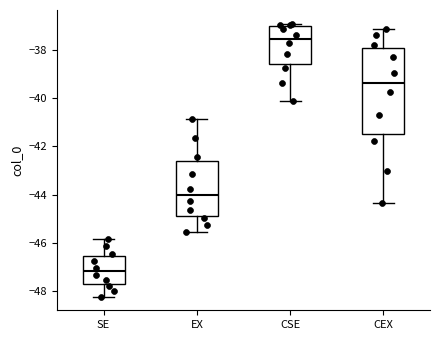

Reading left to right, transcribe this box plot: for each box, give where its median line is, the range the box spans, and where its two whiskers end, as read against the y-axis. The values are not printed on the chart, so give them approximately, as read against the axis.

SE: median -47.2, box -47.8 to -46.6, whiskers -48.2 to -45.8
EX: median -44.0, box -44.8 to -42.6, whiskers -45.6 to -40.8
CSE: median -37.6, box -38.6 to -37.0, whiskers -40.0 to -37.0 (just above the box's upper edge)
CEX: median -39.4, box -41.4 to -38.0, whiskers -44.4 to -37.2